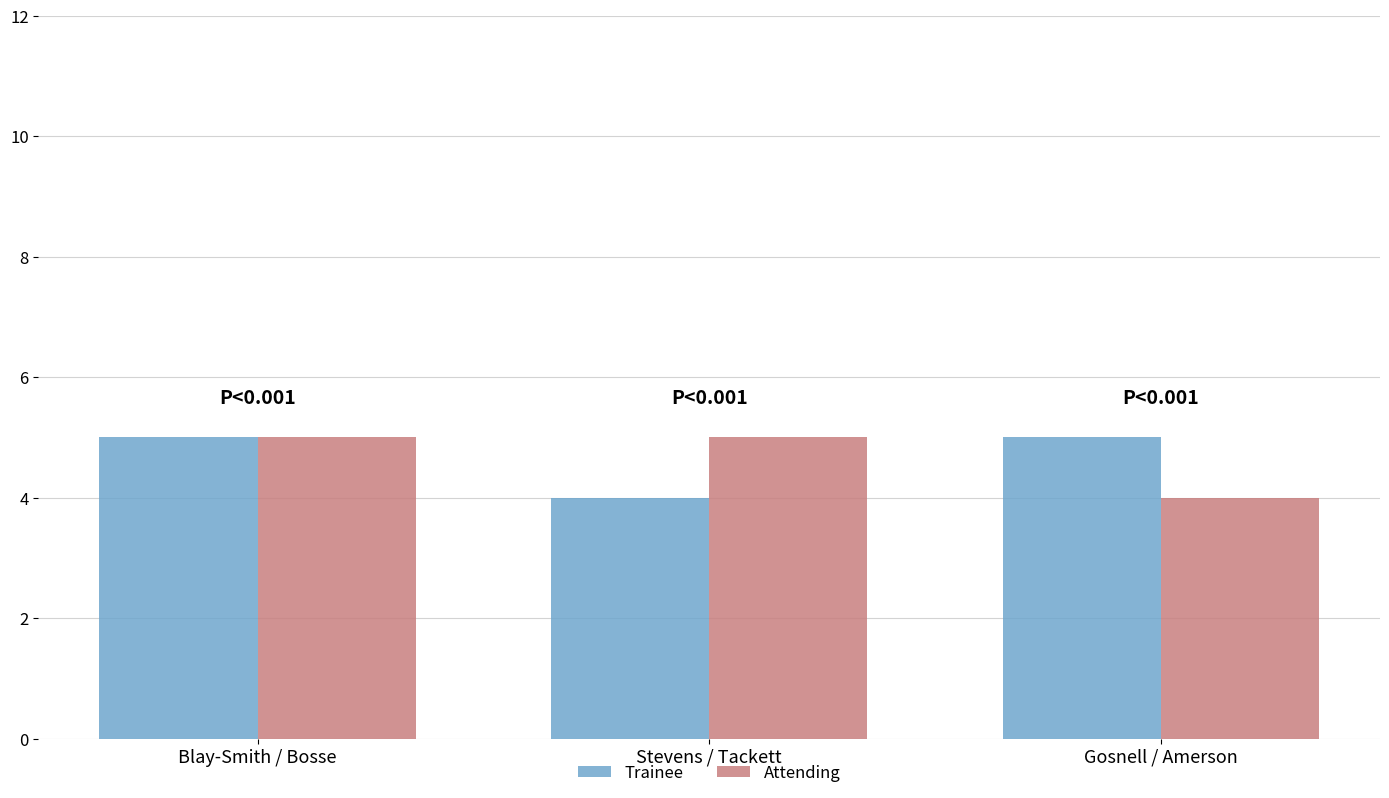

How many data points in Attending are less than 5?

1